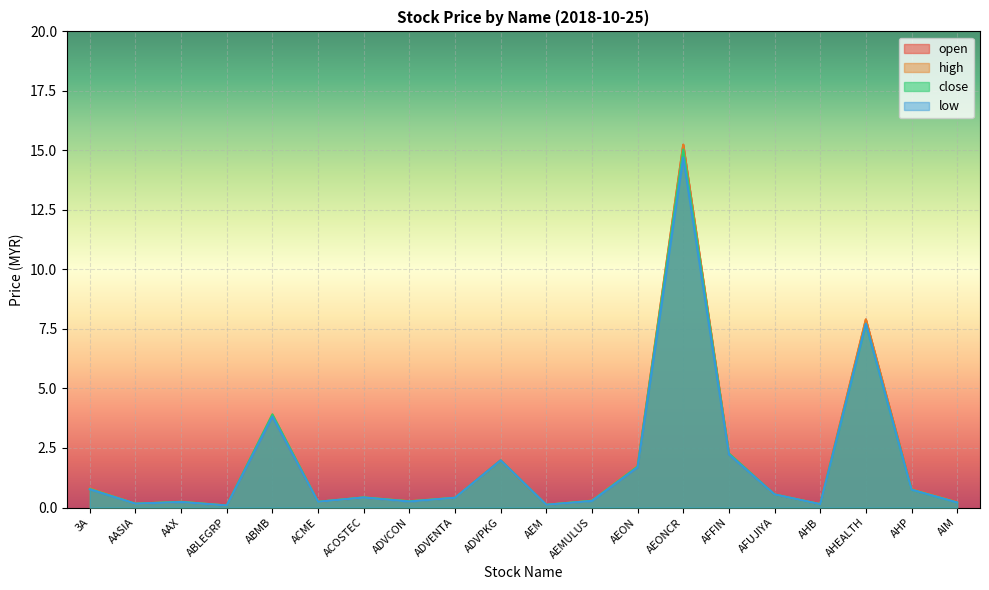

Reading left to right, list all the values displayed in this chart.

open: 3A=0.8	AASIA=0.2	AAX=0.2	ABLEGRP=0.1	ABMB=3.9	ACME=0.2	ACOSTEC=0.4	ADVCON=0.3	ADVENTA=0.4	ADVPKG=2.0	AEM=0.1	AEMULUS=0.3	AEON=1.7	AEONCR=15.2	AFFIN=2.3	AFUJIYA=0.6	AHB=0.1	AHEALTH=7.9	AHP=0.8	AIM=0.2
high: 3A=0.8	AASIA=0.2	AAX=0.2	ABLEGRP=0.1	ABMB=3.9	ACME=0.2	ACOSTEC=0.4	ADVCON=0.3	ADVENTA=0.4	ADVPKG=2.0	AEM=0.1	AEMULUS=0.3	AEON=1.7	AEONCR=15.2	AFFIN=2.3	AFUJIYA=0.6	AHB=0.1	AHEALTH=7.9	AHP=0.8	AIM=0.2
close: 3A=0.8	AASIA=0.2	AAX=0.2	ABLEGRP=0.1	ABMB=3.9	ACME=0.2	ACOSTEC=0.4	ADVCON=0.3	ADVENTA=0.4	ADVPKG=2.0	AEM=0.1	AEMULUS=0.3	AEON=1.7	AEONCR=15.0	AFFIN=2.3	AFUJIYA=0.6	AHB=0.1	AHEALTH=7.7	AHP=0.8	AIM=0.2
low: 3A=0.8	AASIA=0.2	AAX=0.2	ABLEGRP=0.1	ABMB=3.8	ACME=0.2	ACOSTEC=0.4	ADVCON=0.2	ADVENTA=0.4	ADVPKG=2.0	AEM=0.1	AEMULUS=0.3	AEON=1.7	AEONCR=14.7	AFFIN=2.2	AFUJIYA=0.6	AHB=0.1	AHEALTH=7.7	AHP=0.8	AIM=0.2